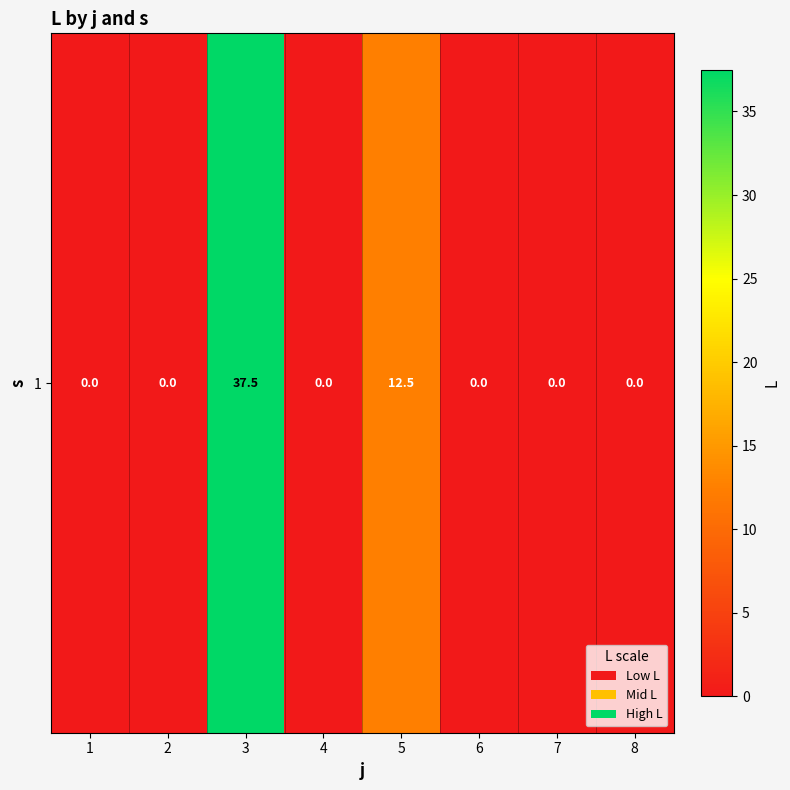

How many data points does each series have?

8